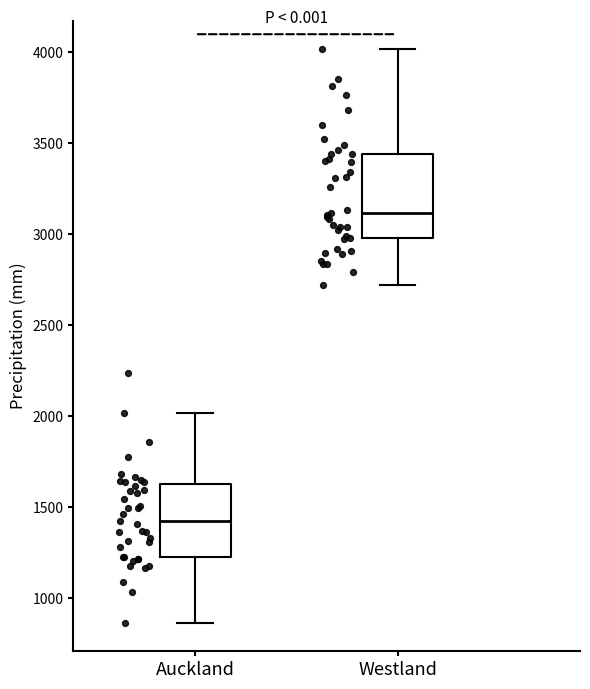

Which box has the lowest median line?

Auckland